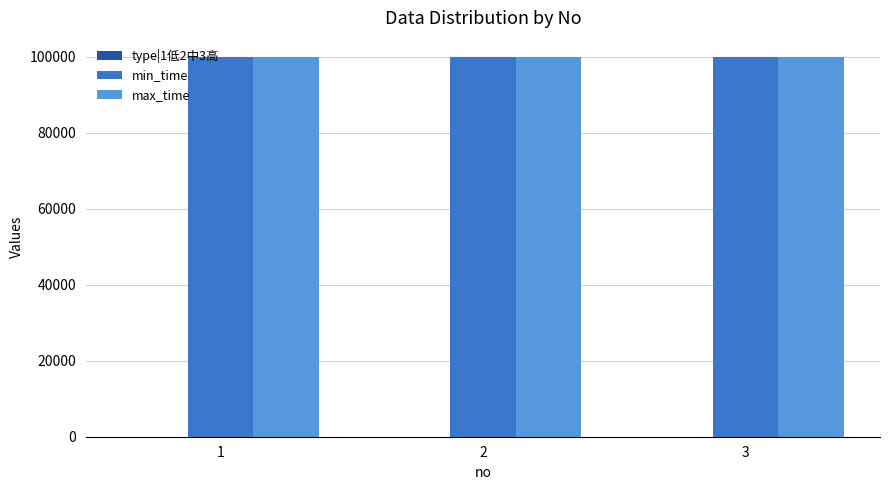

The value of min_time at 2 is 99999. True or false?

True